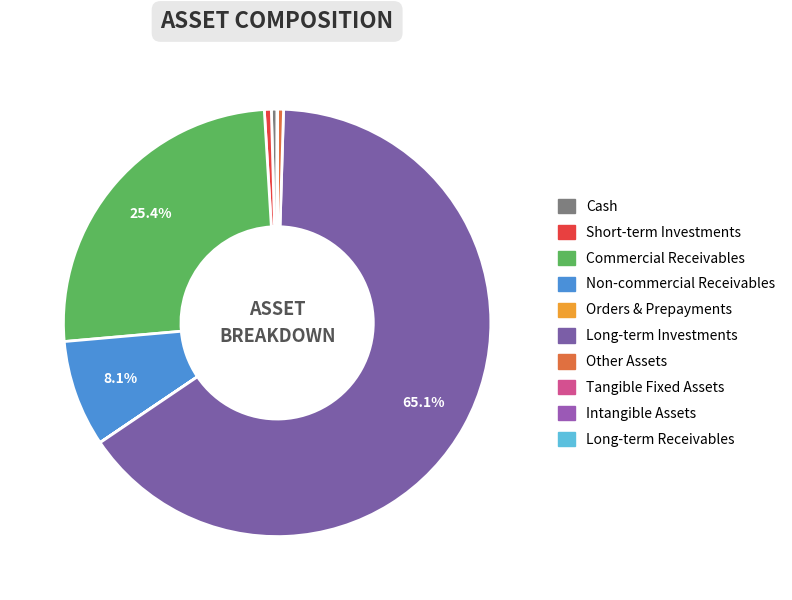

To the nearest percent, what is the difference between the largest and smallest slice percentages?

65%